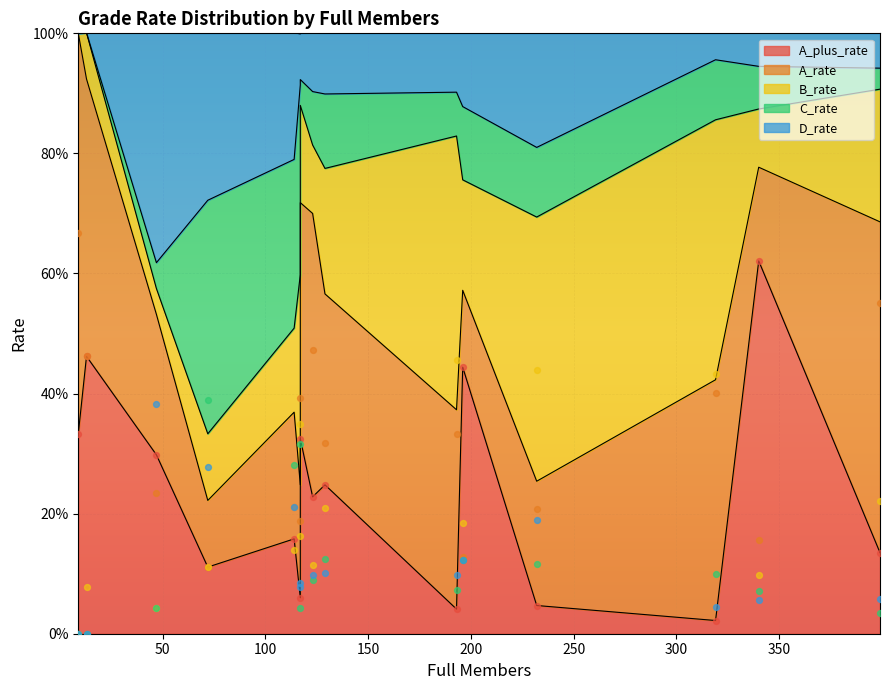

Which series has the largest total across all categories?

A_rate